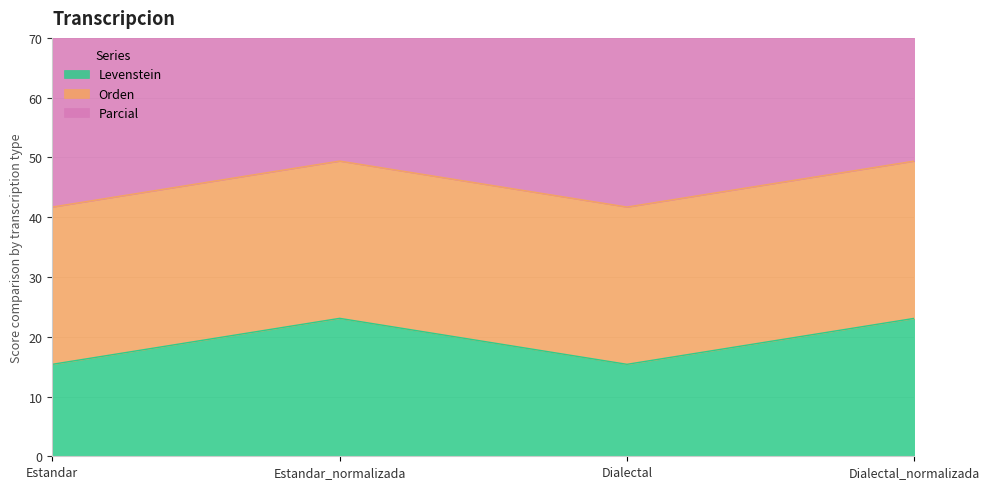

True or false: Parcial and Levenstein intersect in this chart.

False